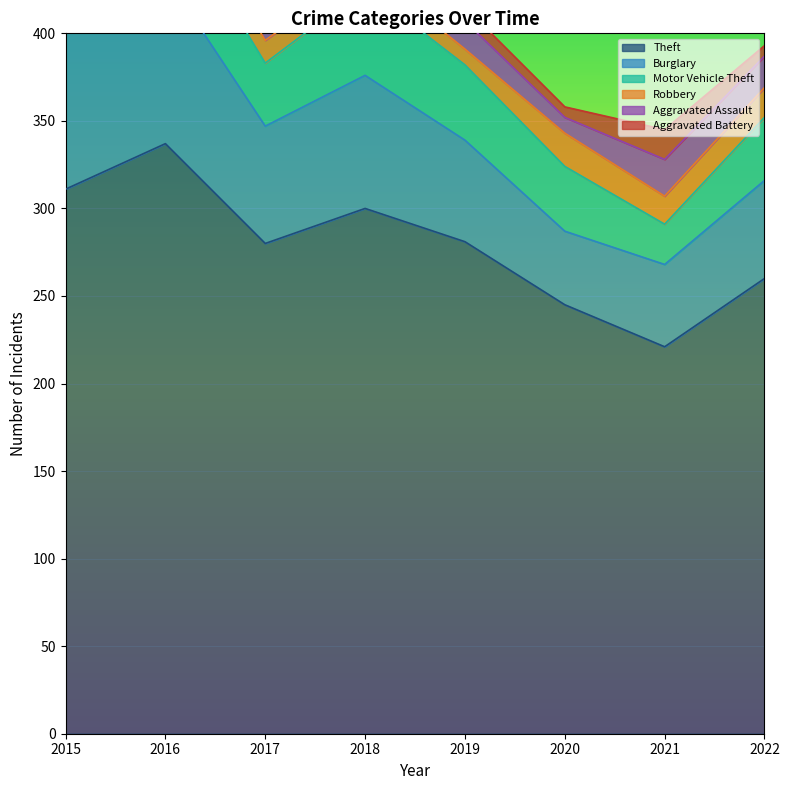

What is the maximum value shown in the chart?

337